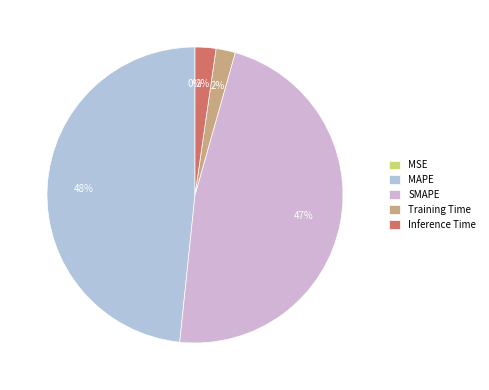

How many slices are in this pie chart?

5